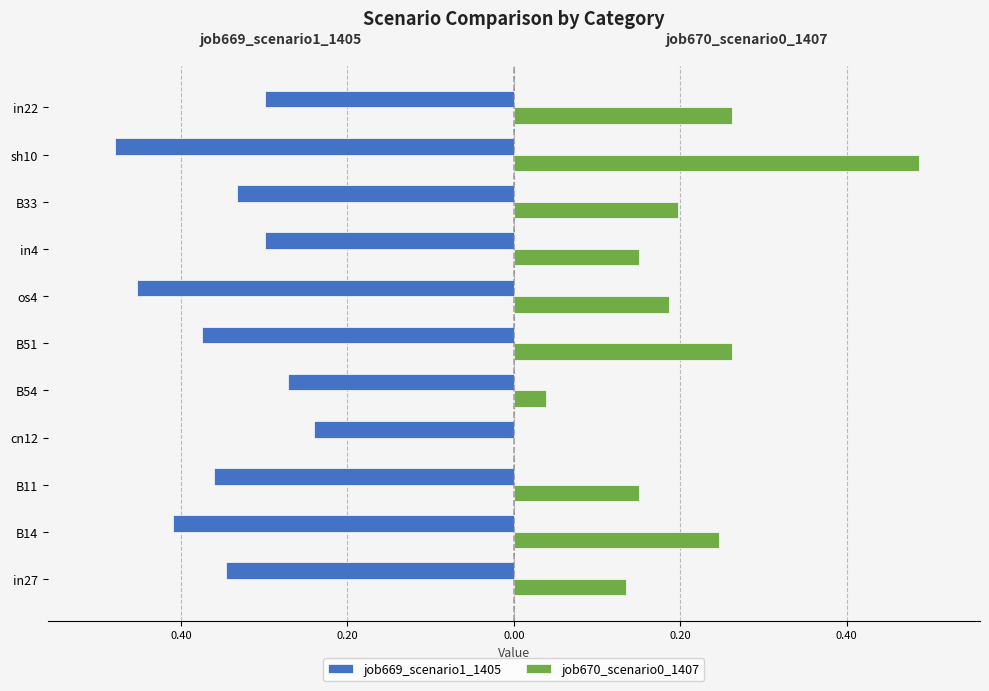

How many values in the job670_scenario0_1407 series exceed 0?

10